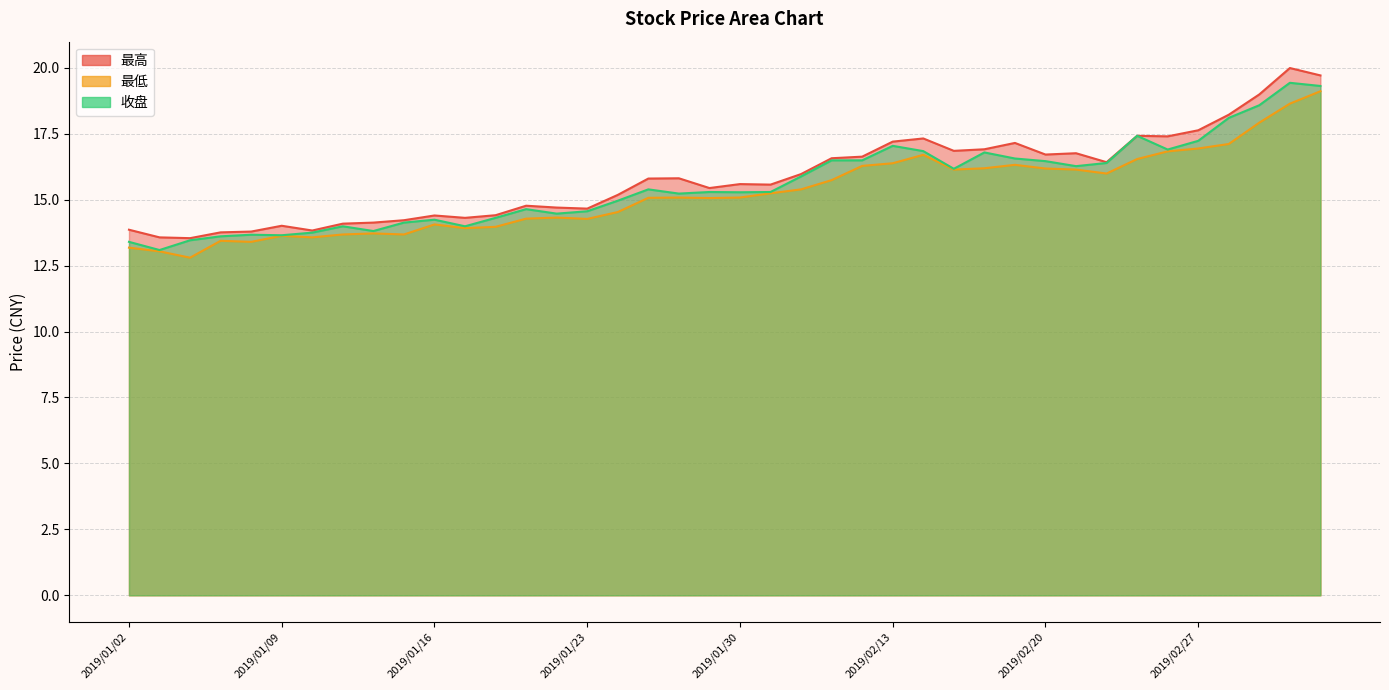

How many distinct data groups are displayed?

3